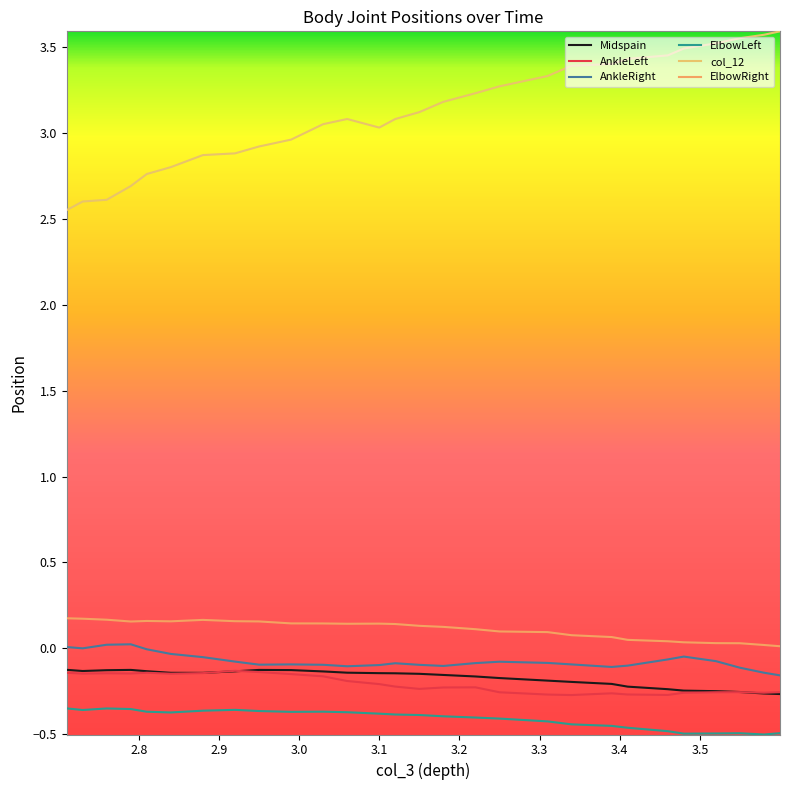

How many data points does each series have?

28